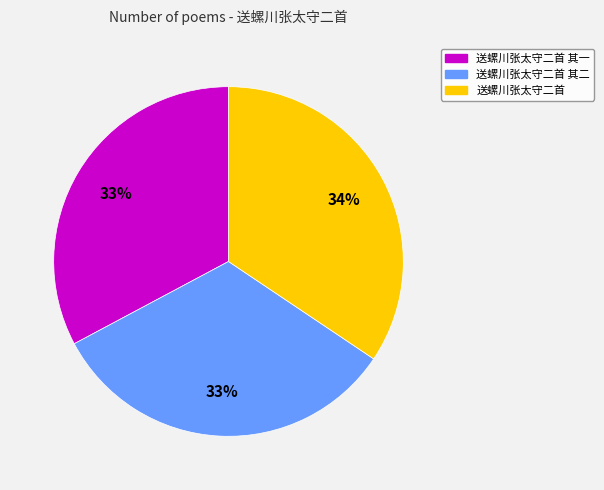

To the nearest percent, what is the average slice percentage?

33%